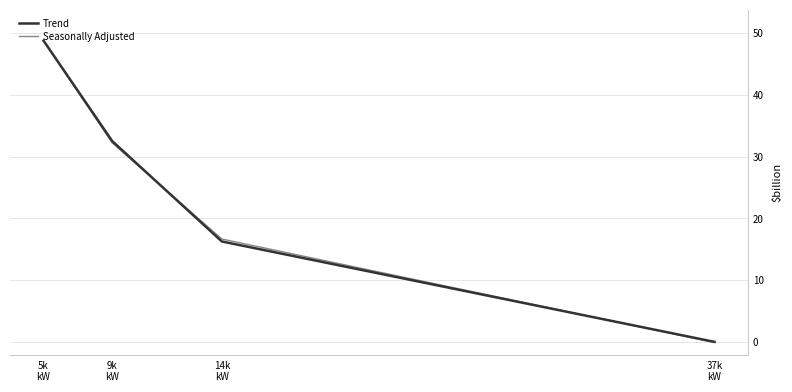

Reading right to left, transcribe all the data shown in this chart.

Trend: 0.0	16.3	32.5	48.8
Seasonally Adjusted: -0.1	16.7	32.2	48.8